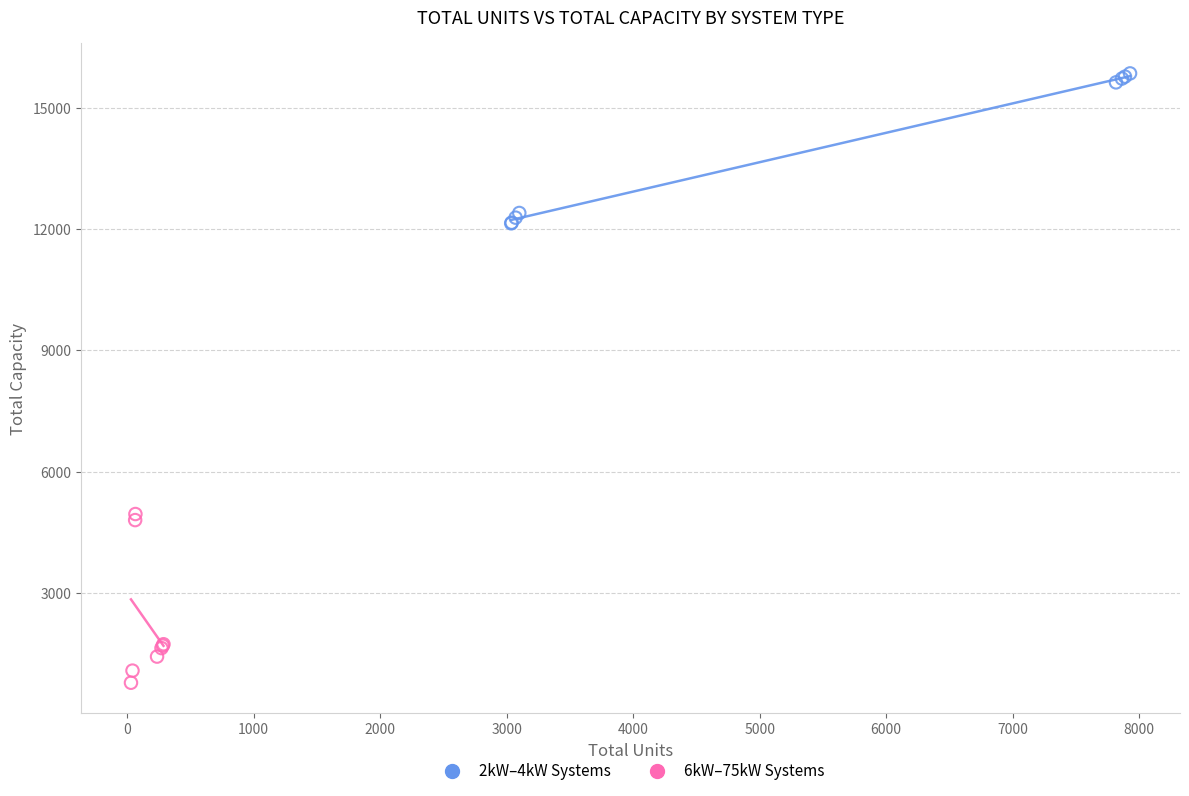

Which series reaches the maximum Y coordinate?

2kW–4kW Systems